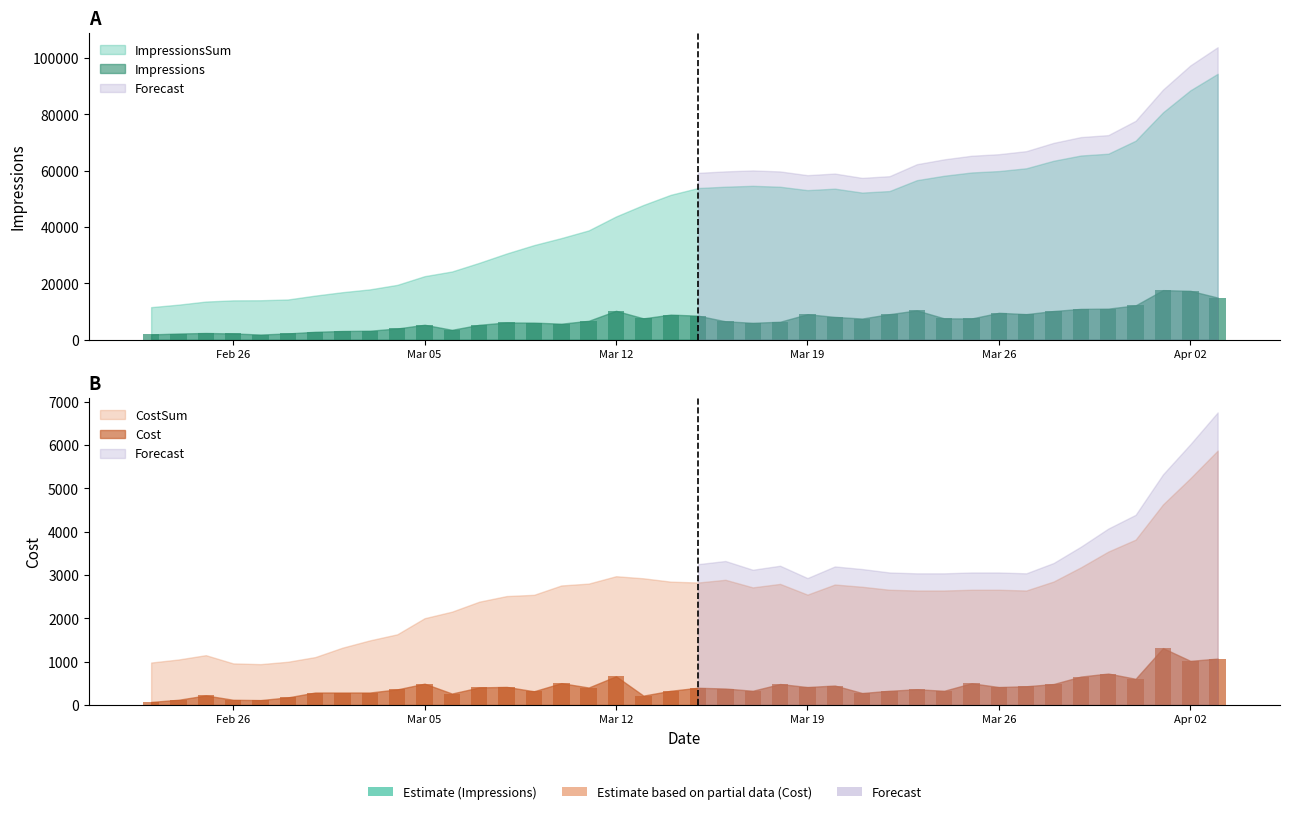

Where does the Cost series first go above 397?

Mar 05